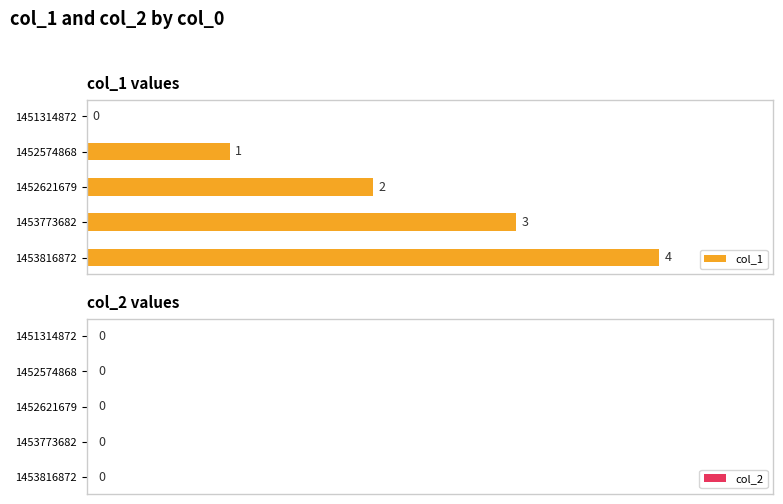

What is the sum of the values at 1452574868 and 1453816872?

5